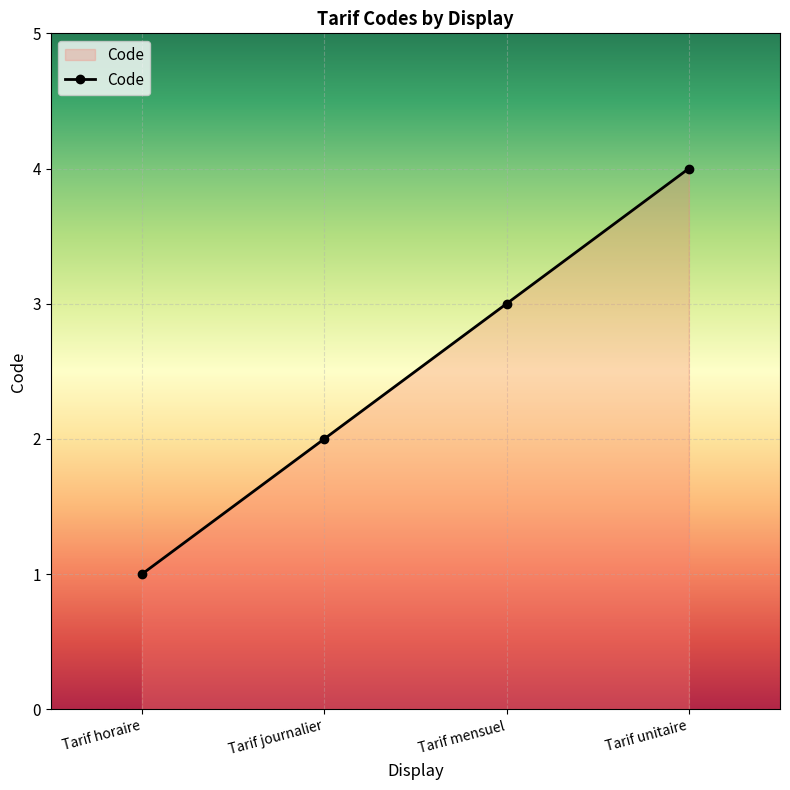

What is the smallest value displayed?

1